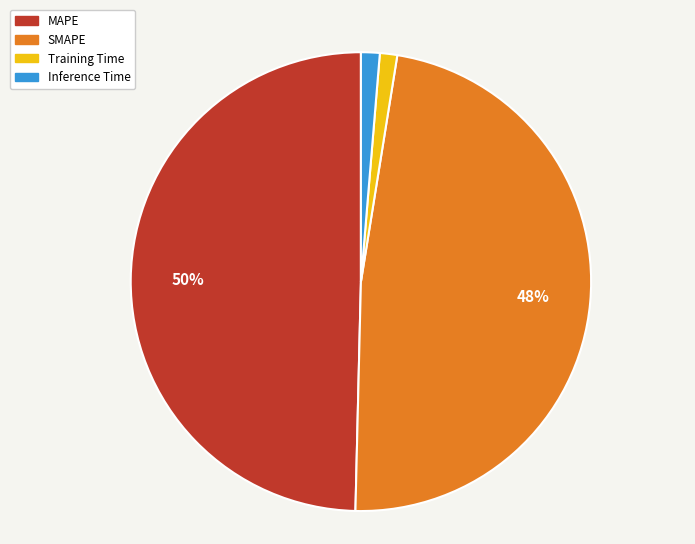

To the nearest percent, what percentage of the pie is MAPE?

50%